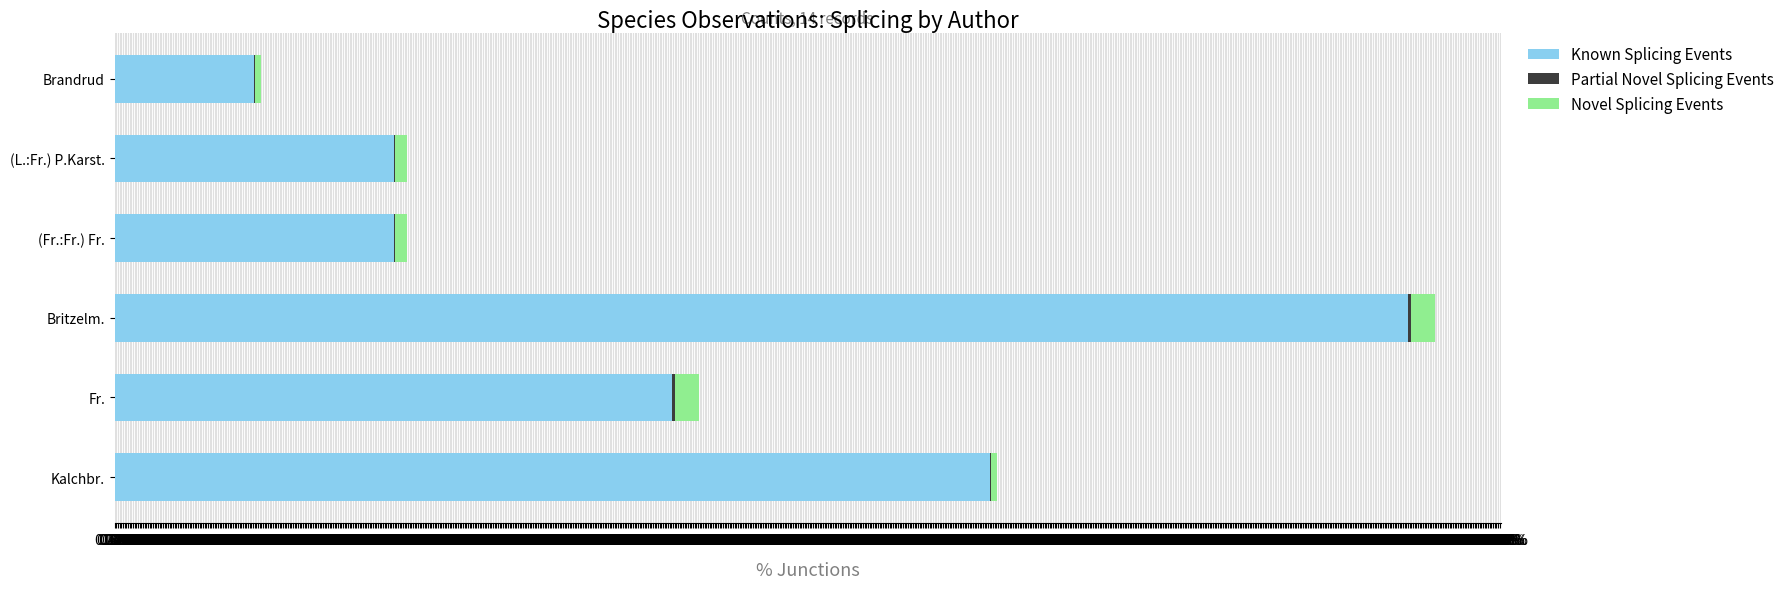

Reading left to right, what are all the values shown in this chart?

Known Splicing Events: -0.2M%=16733379	0%=33466749	0.2M%=33466768	0.4M%=155235501	0.6M%=66933526	0.8M%=105035342
Partial Novel Splicing Events: -0.2M%=85318	0%=181348	0.2M%=170154	0.4M%=340964	0.6M%=340716	0.8M%=85057
Novel Splicing Events: -0.2M%=701698	0%=1403473	0.2M%=1403394	0.4M%=2806996	0.6M%=2806851	0.8M%=701800